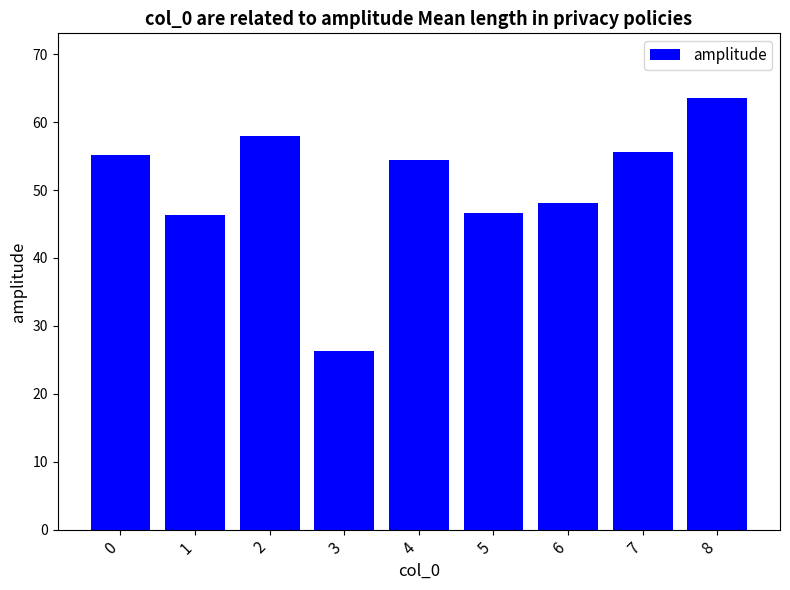

Which label corresponds to the largest value in the chart?

8